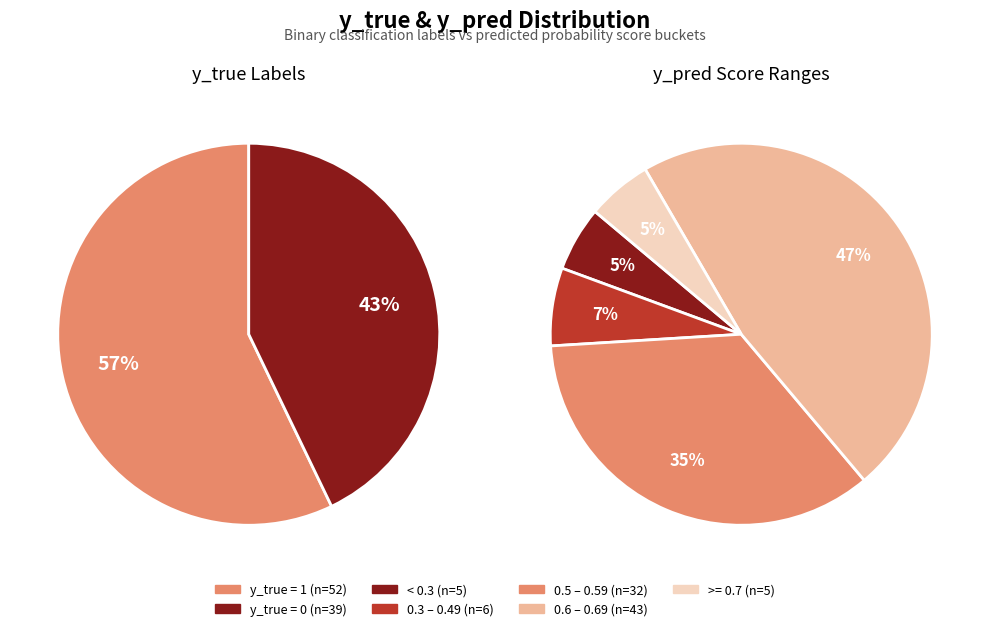

What is the majority slice?

y_true=1 (count)